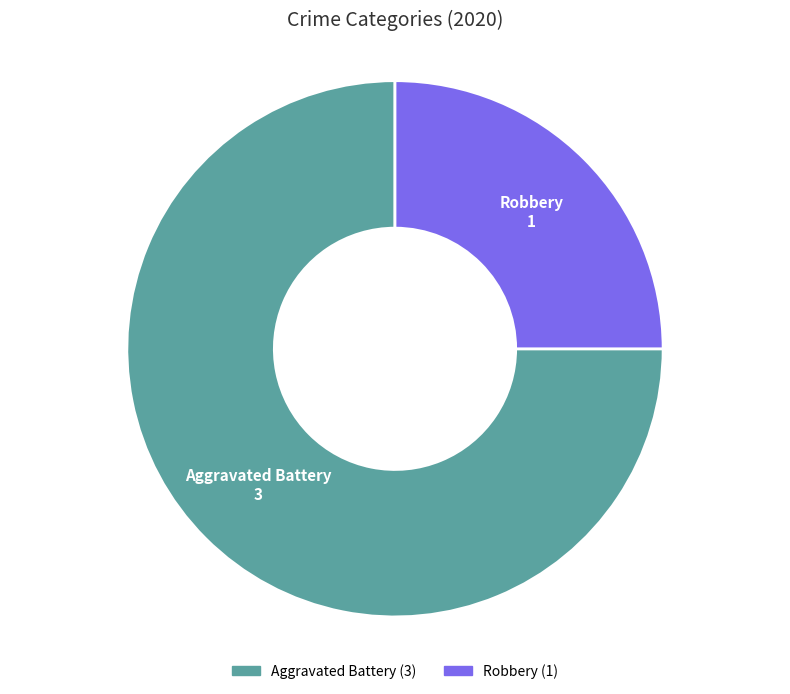

Which has a higher value, Aggravated Battery or Robbery?

Aggravated Battery